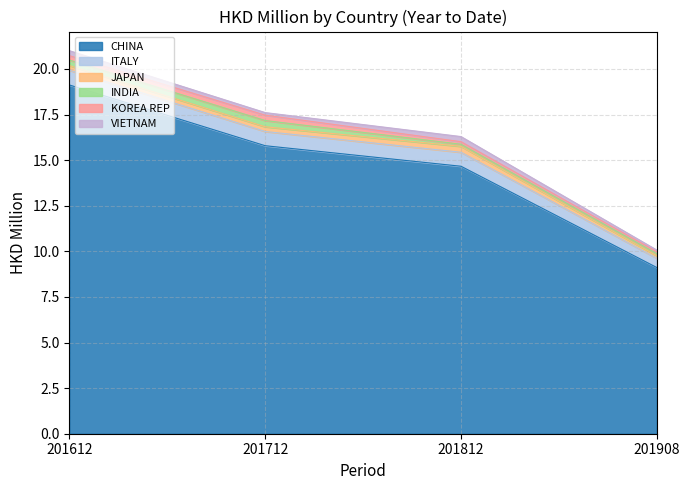

Reading left to right, transcribe all the data shown in this chart.

CHINA: 19.1	15.8	14.7	9.1
ITALY: 0.8	0.8	0.8	0.5
JAPAN: 0.3	0.3	0.3	0.1
INDIA: 0.3	0.3	0.1	0.1
KOREA REP: 0.2	0.3	0.1	0.1
VIETNAM: 0.3	0.1	0.3	0.1